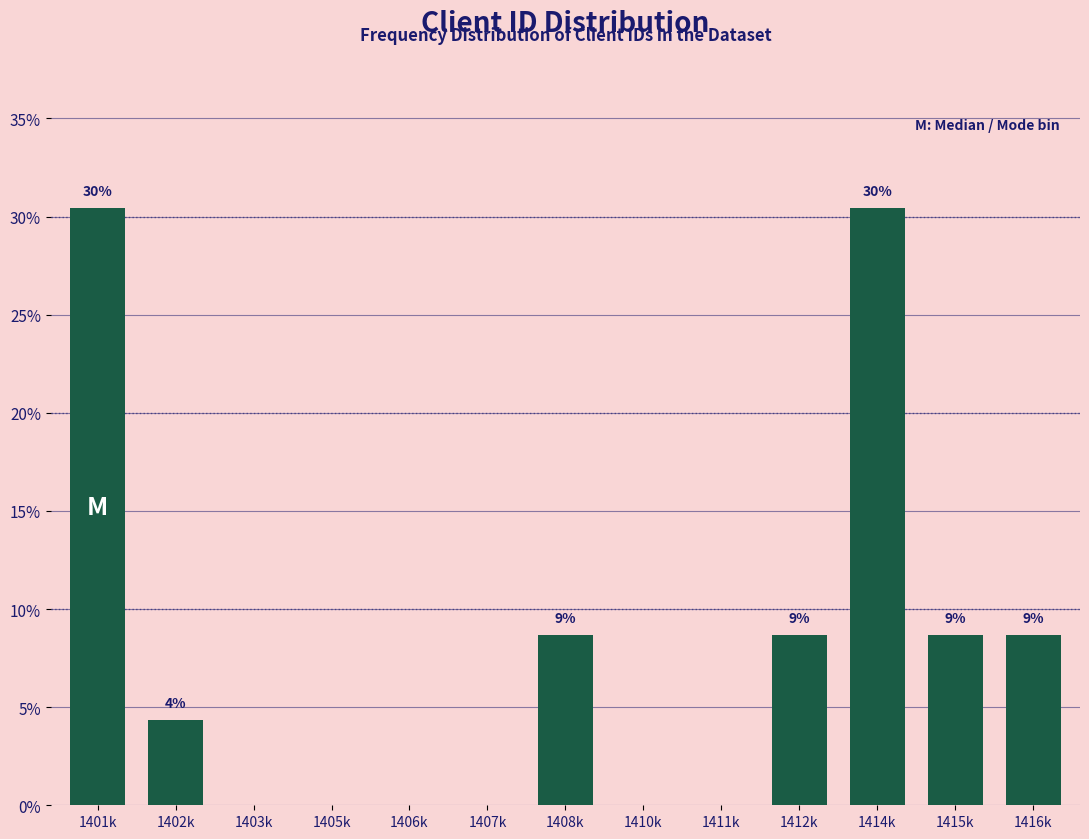

Are the bars horizontal?

No